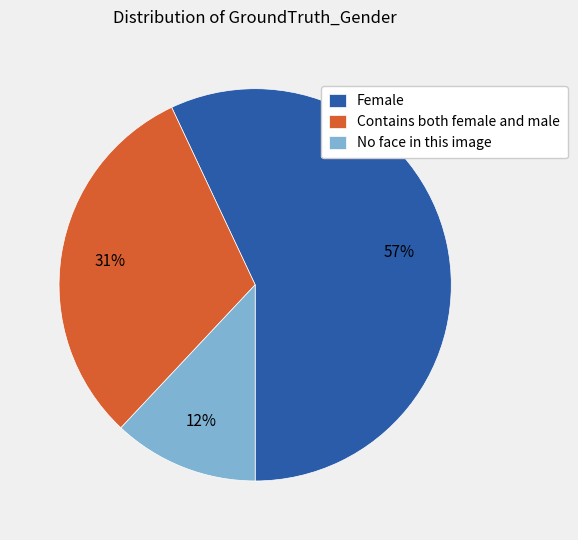

To the nearest percent, what is the combined percentage of No face in this image and Female?

69%